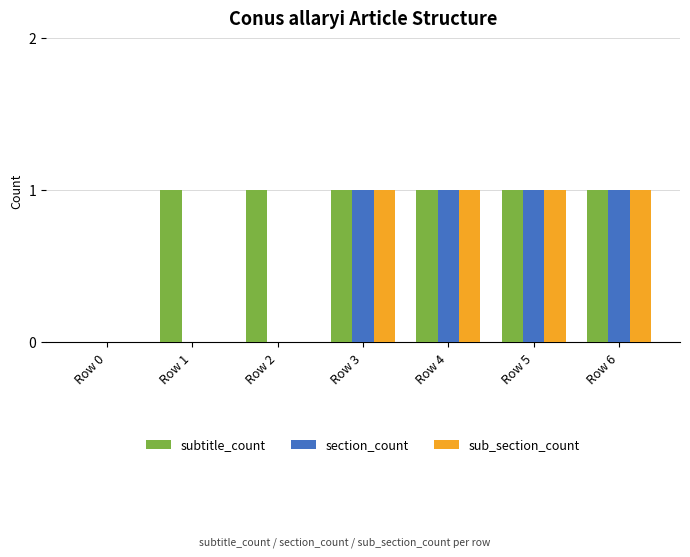

Which series has the largest total across all categories?

subtitle_count